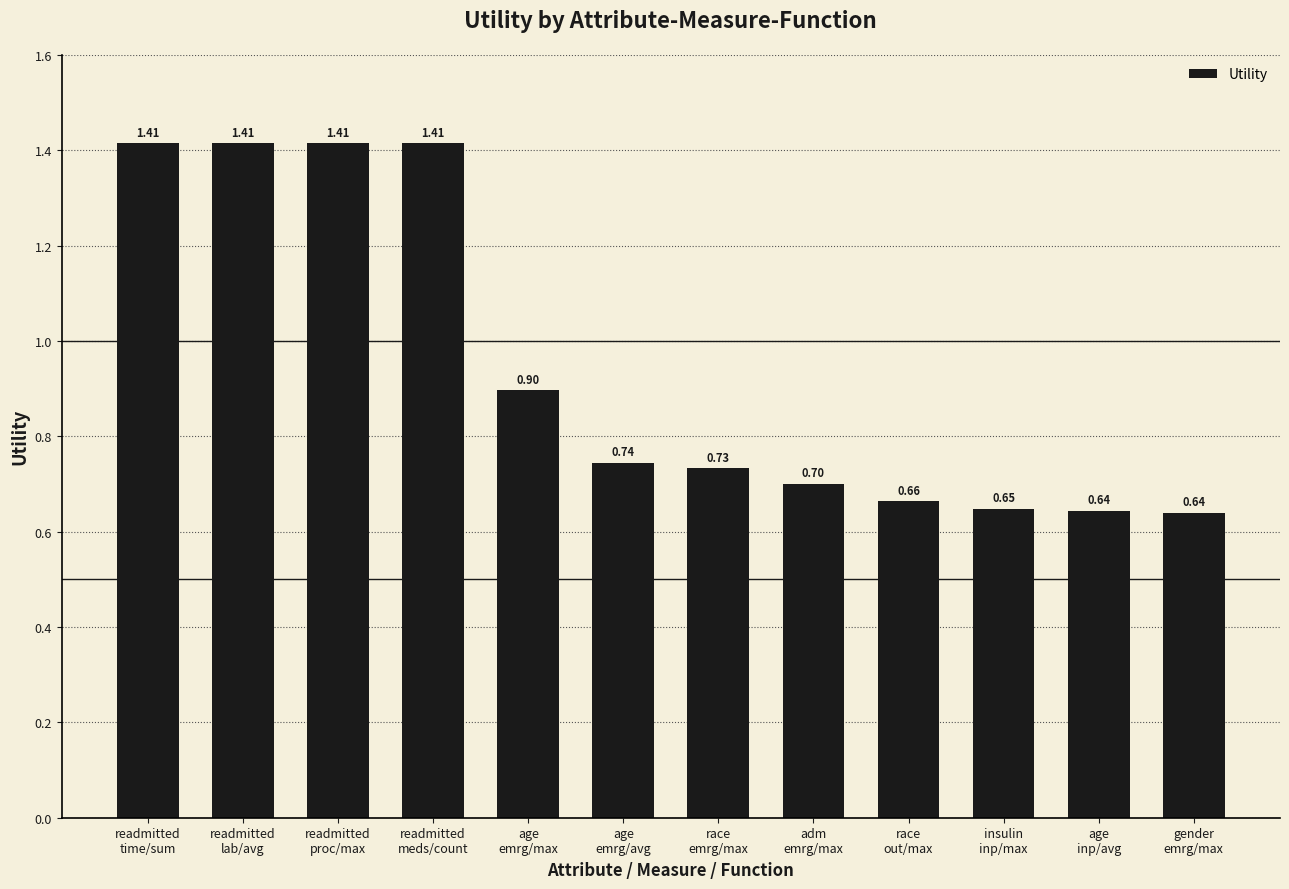

What is the average value?

0.9